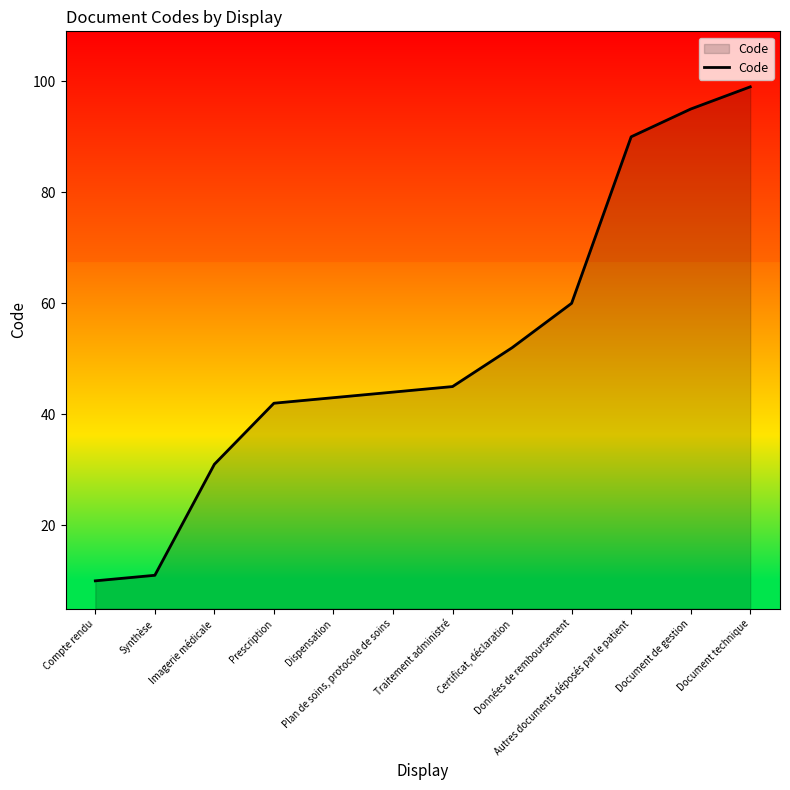

True or false: there are more than 2 points higher than both neighbors.

False